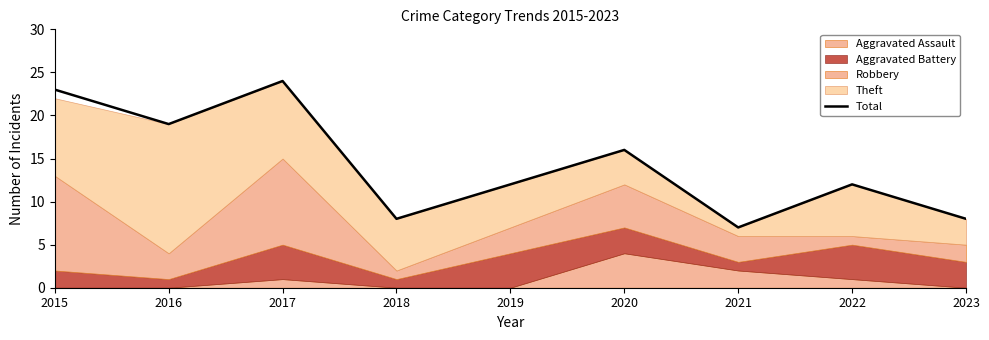

At which category does the chart reach its peak across all series?

2017